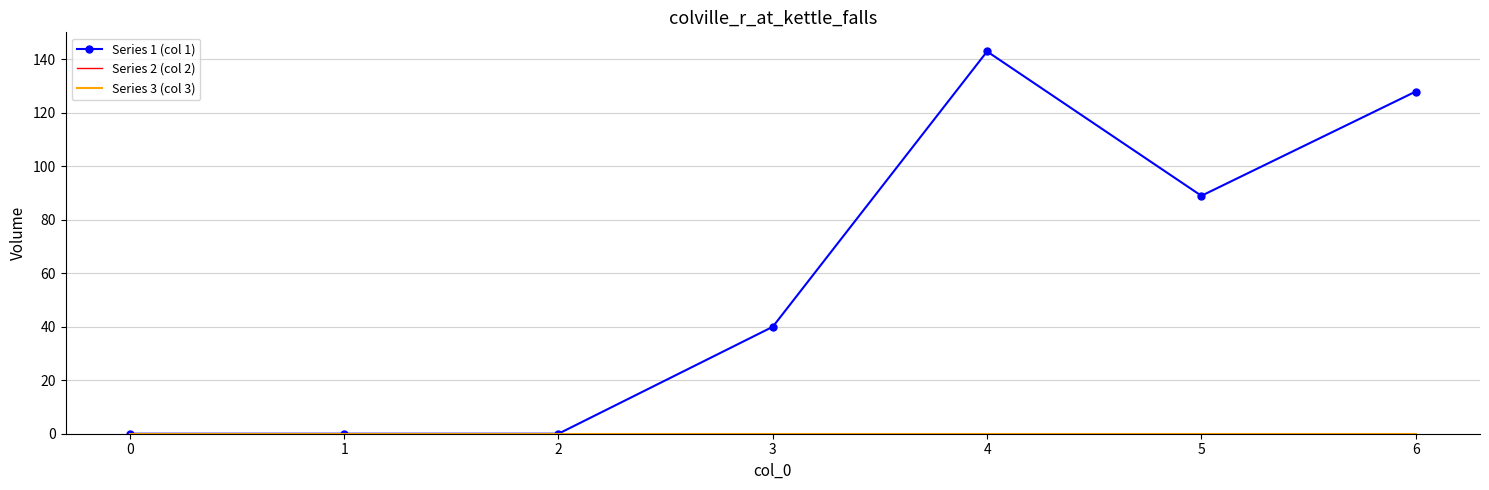

True or false: Series 2 (col 2) and Series 1 (col 1) intersect in this chart.

False